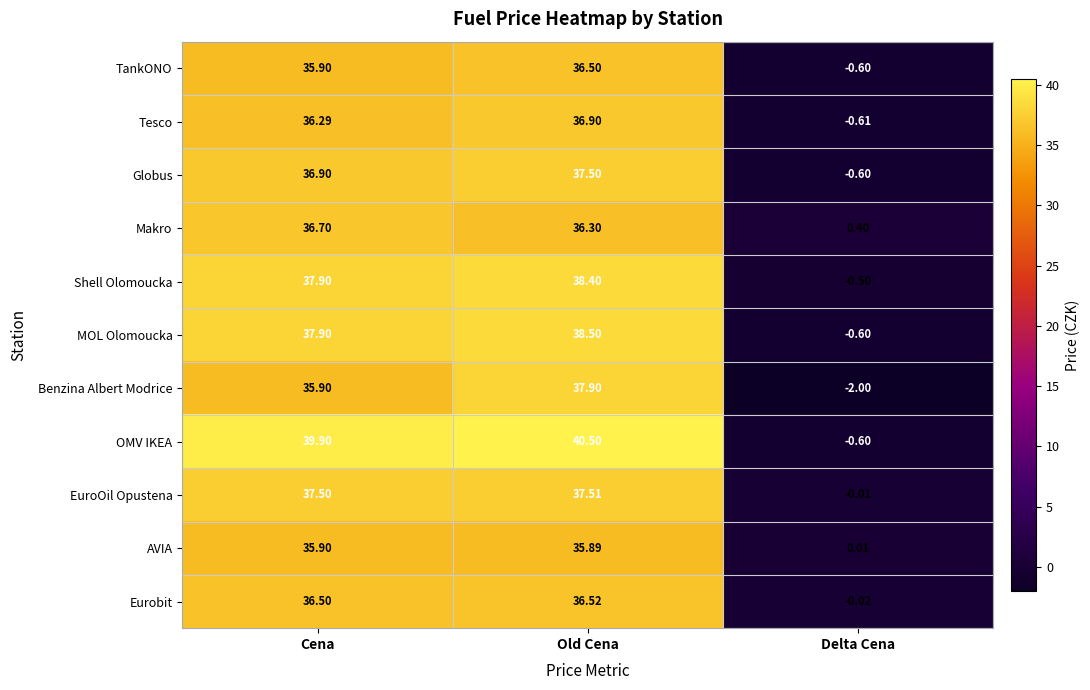

At which label does OMV IKEA first exceed 39?

Cena